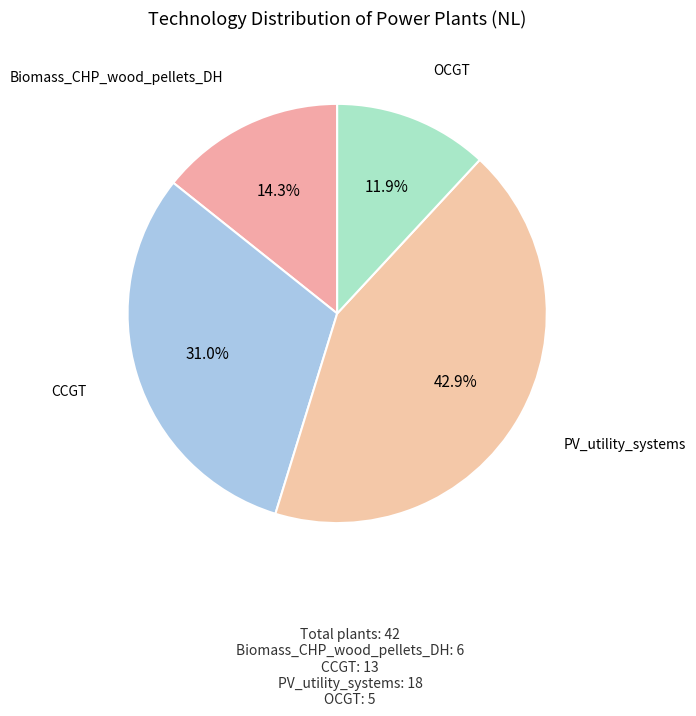

To the nearest percent, what is the combined percentage of OCGT and PV_utility_systems?

55%